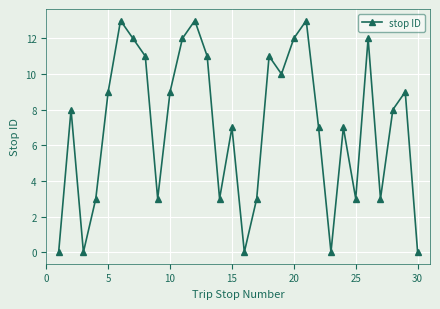

What is the greatest value displayed?

13